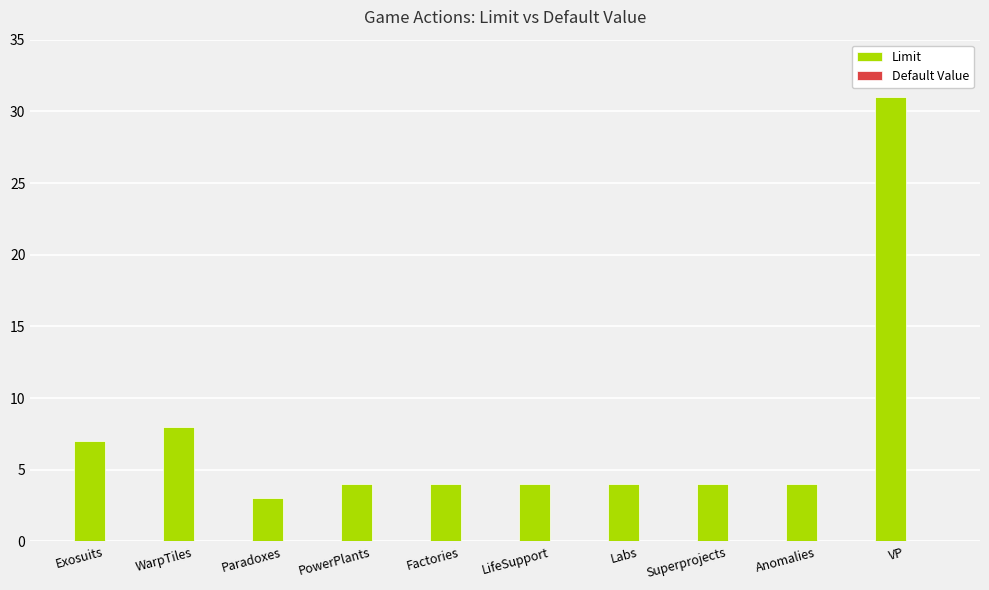

What is the difference between the maximum and second lowest values?

27